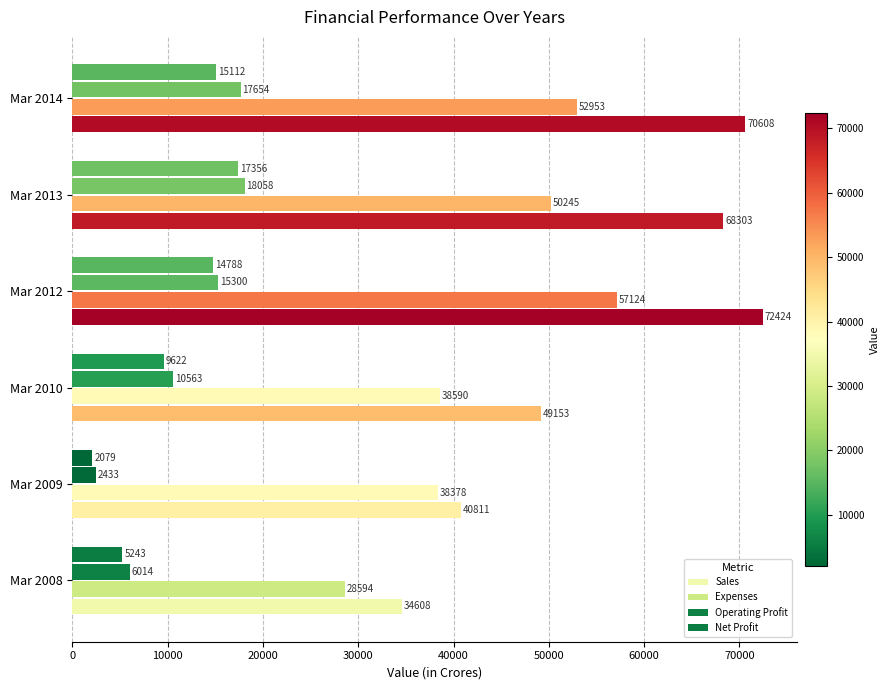

Which series has the largest range (max minus min)?

Sales